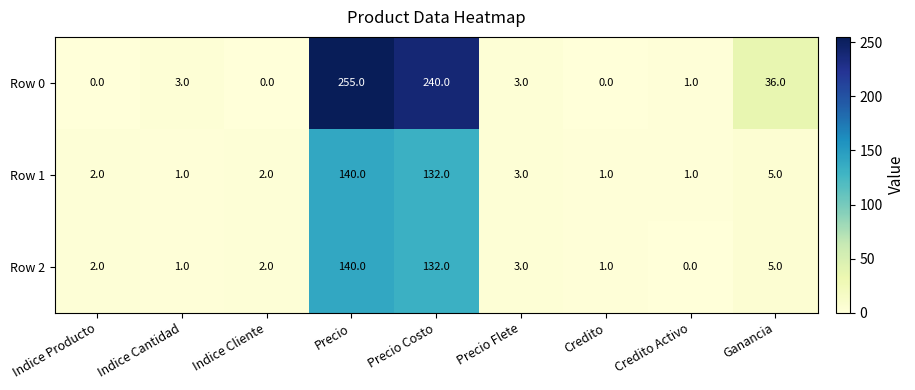

The Row 0 series shows 2 at Indice Cantidad. True or false?

False